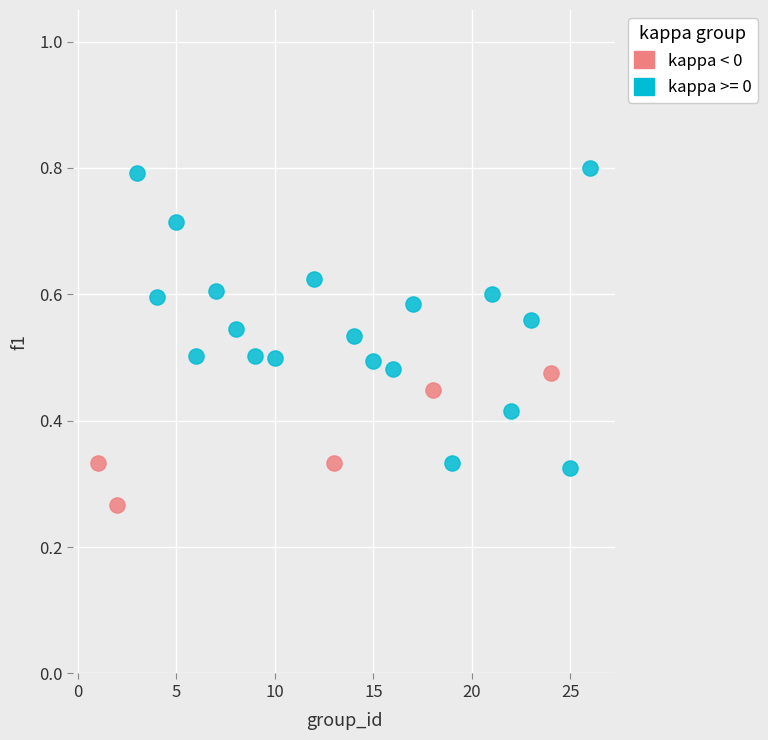

Which series has the widest spread of Y values?

kappa >= 0